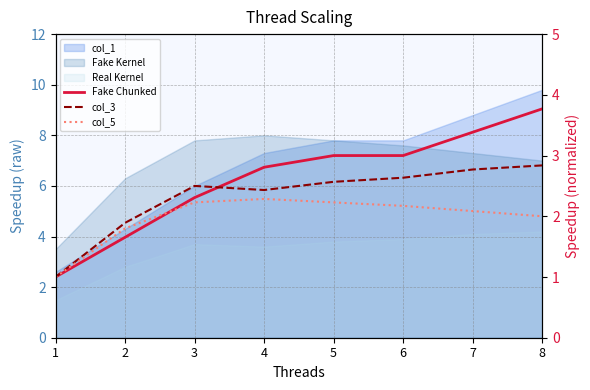

What is the total value across all series at 7?

8.2